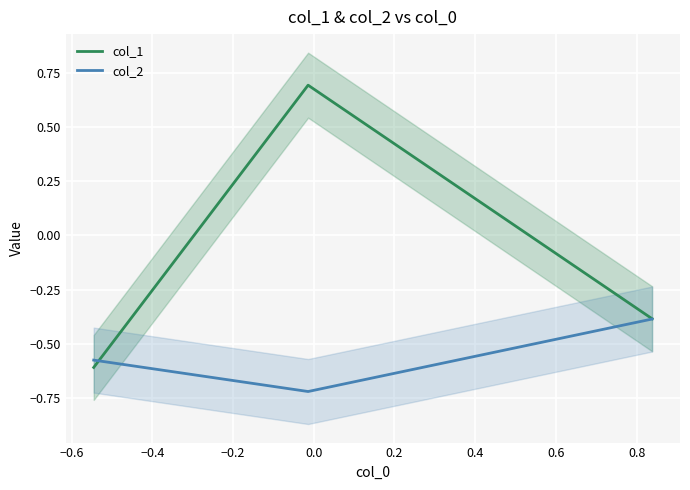

What is the value of the col_2 point at the 2nd from the left?

-0.7